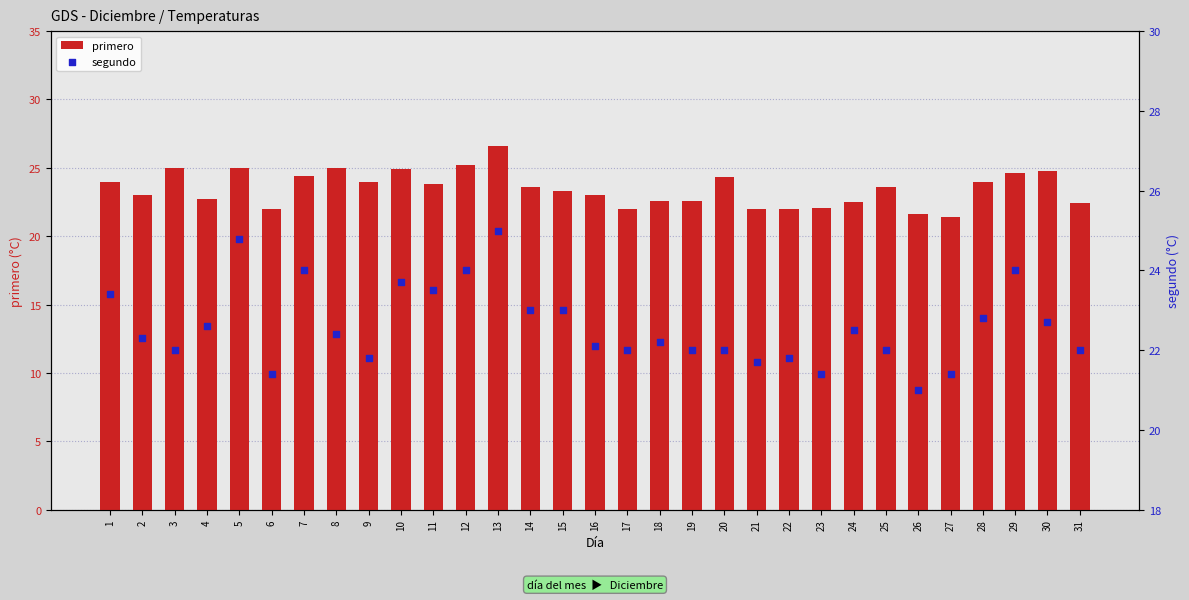

Which series has the largest Y range (max minus min)?

primero